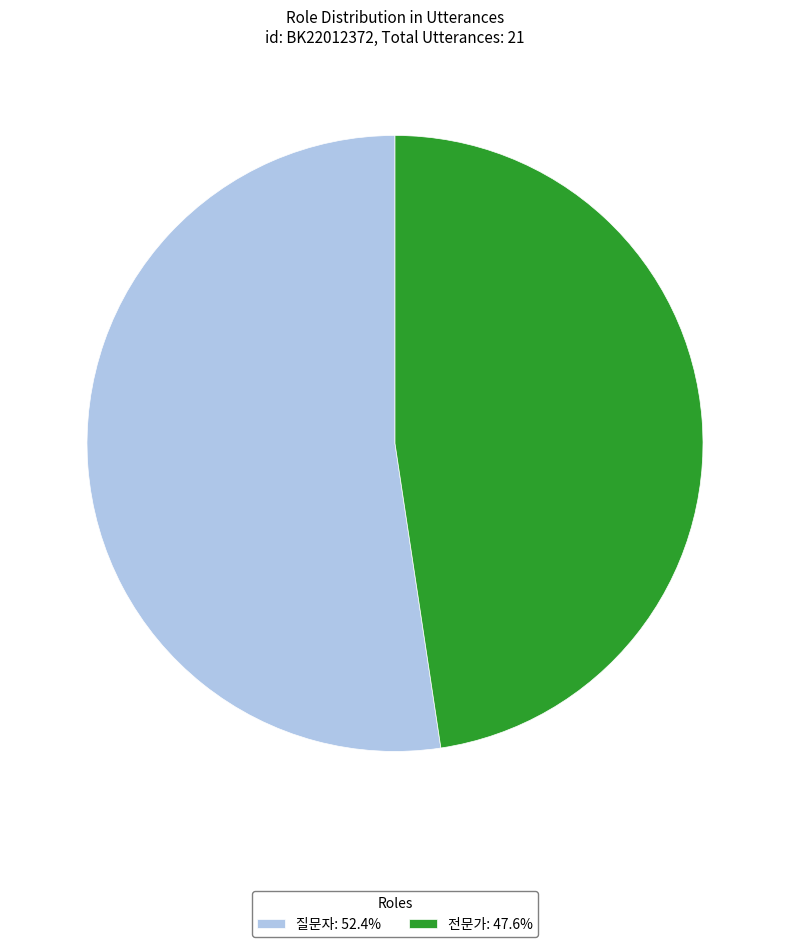

Rank the categories by value from lowest to highest.

전문가, 질문자